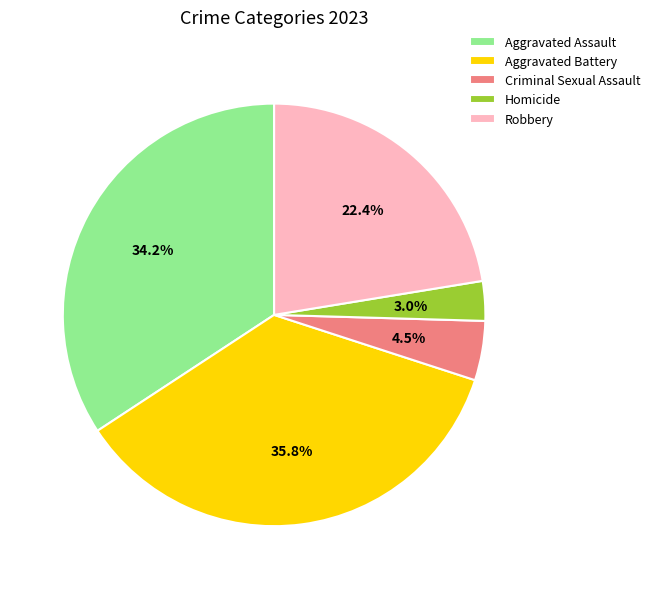

Rank the categories by value from highest to lowest.

Aggravated Battery, Aggravated Assault, Robbery, Criminal Sexual Assault, Homicide